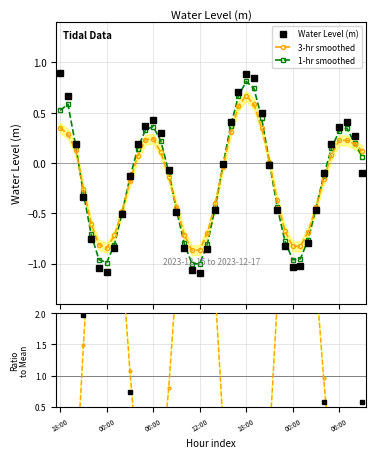

What is the maximum value for Water Level (m)?

0.9